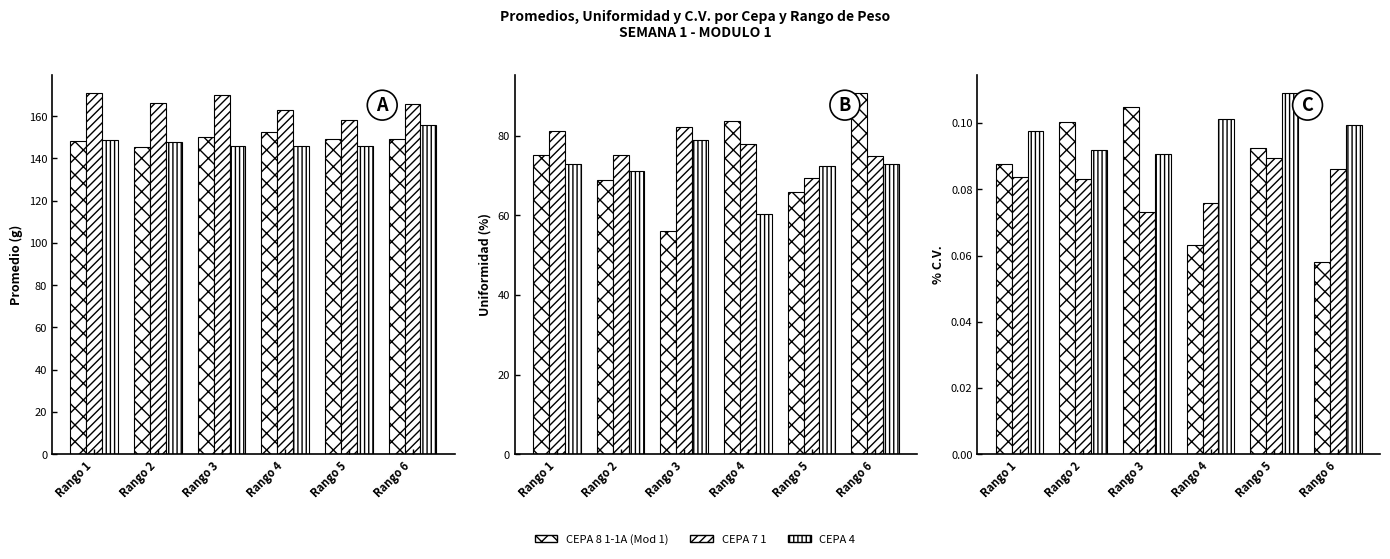

The CEPA 8 1-1A (Mod 1) series shows 0.1 at Rango 1. True or false?

False